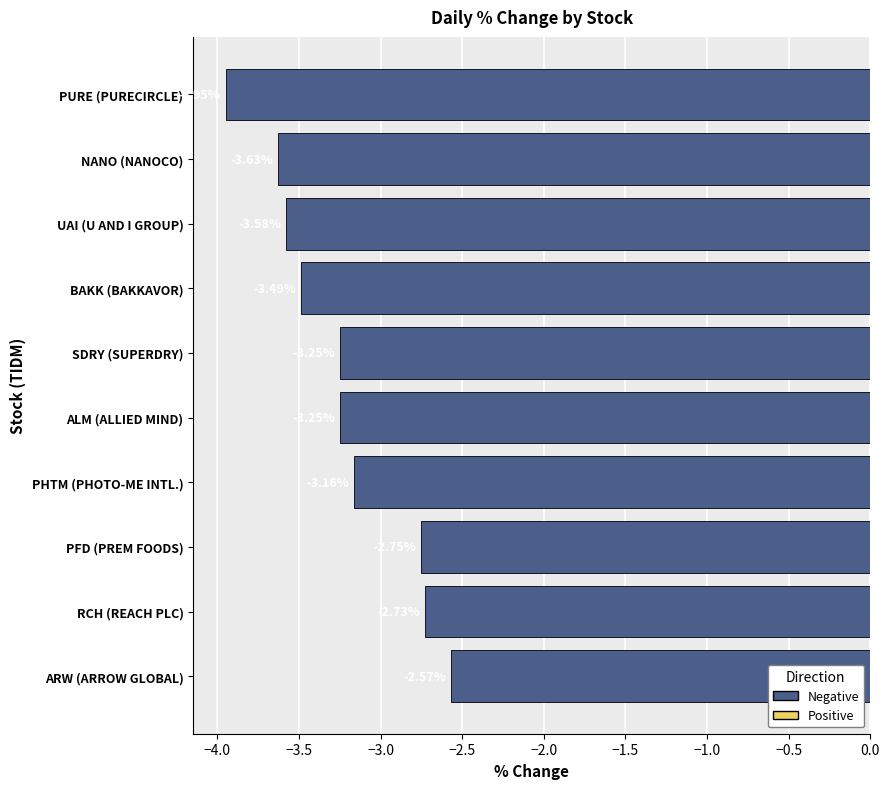

What is the label of the 9th bar from the bottom?

NANO (NANOCO)